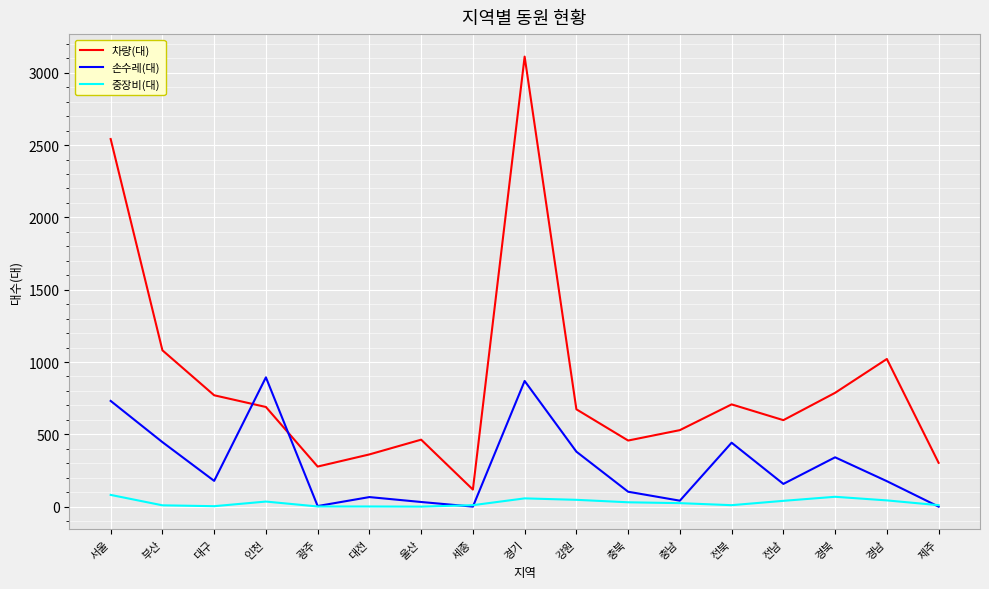

What is the maximum value for 차량(대)?

3112